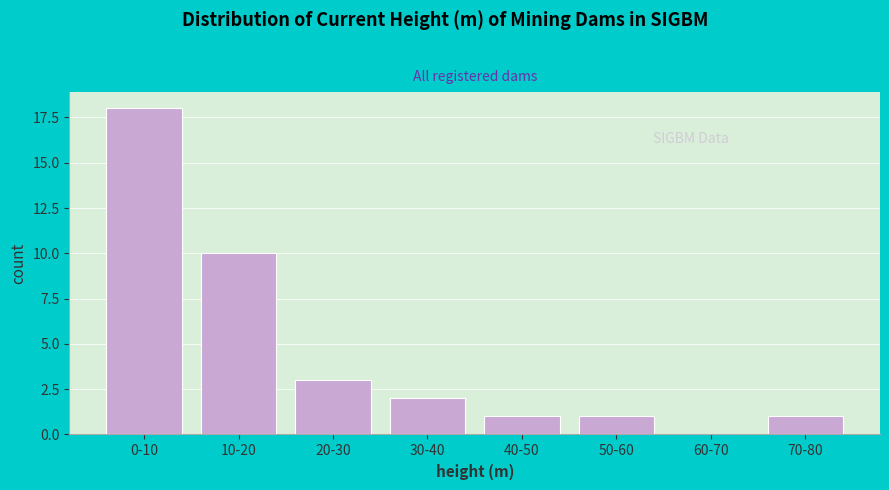

Reading right to left, list all the values displayed in this chart.

70-80=1	60-70=0	50-60=1	40-50=1	30-40=2	20-30=3	10-20=10	0-10=18